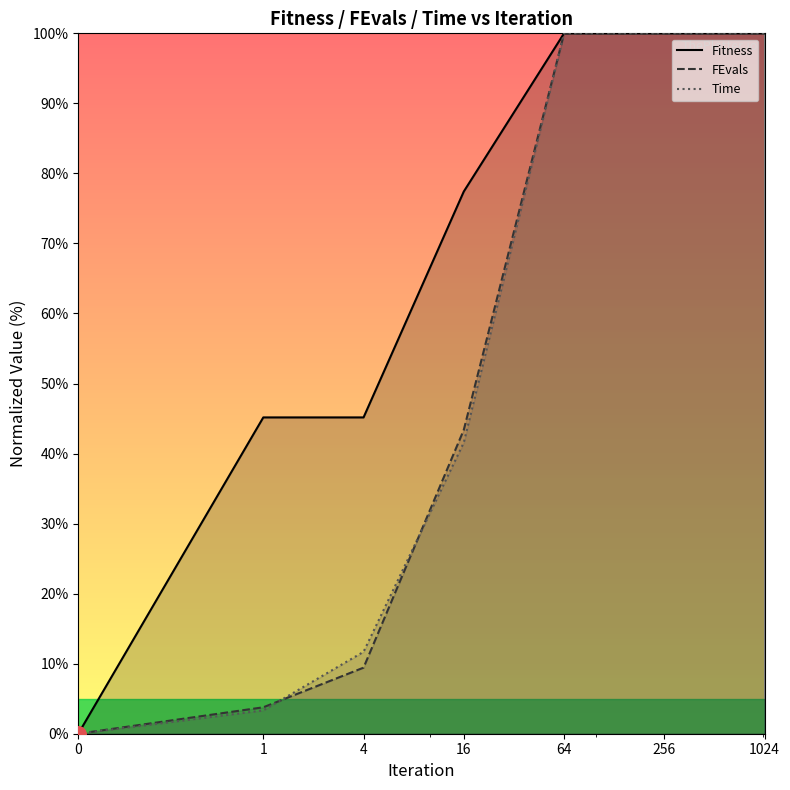

Which series reaches the minimum Y coordinate?

Fitness